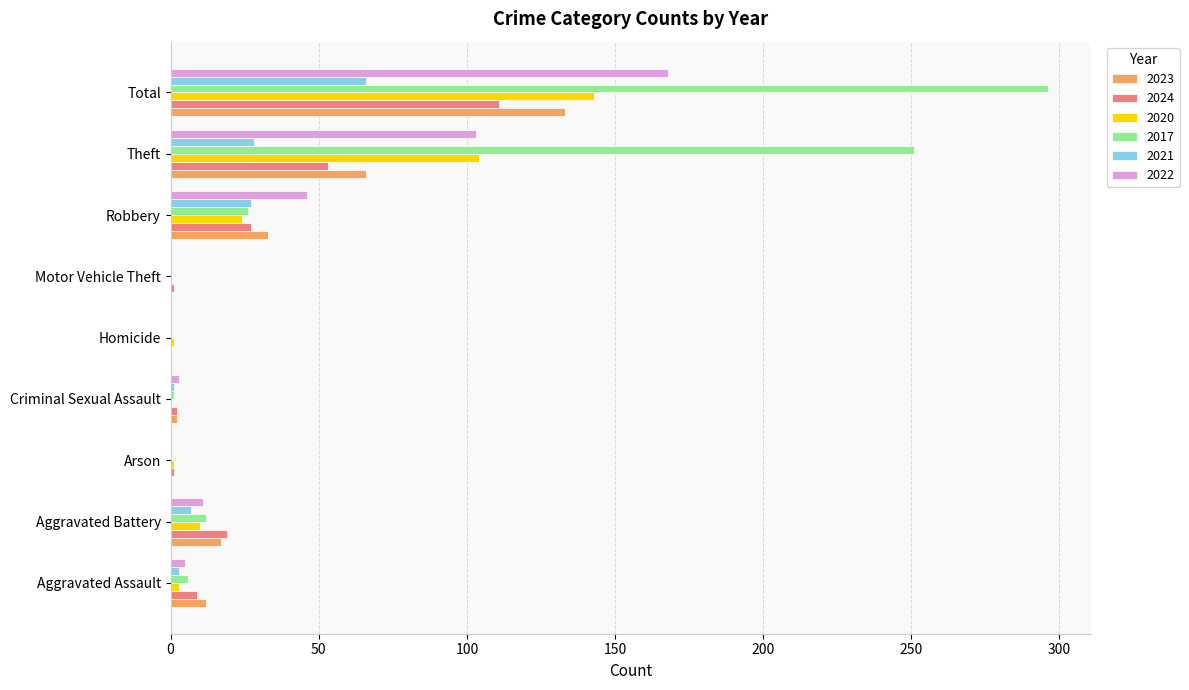

At which label does 2022 reach its peak?

Total